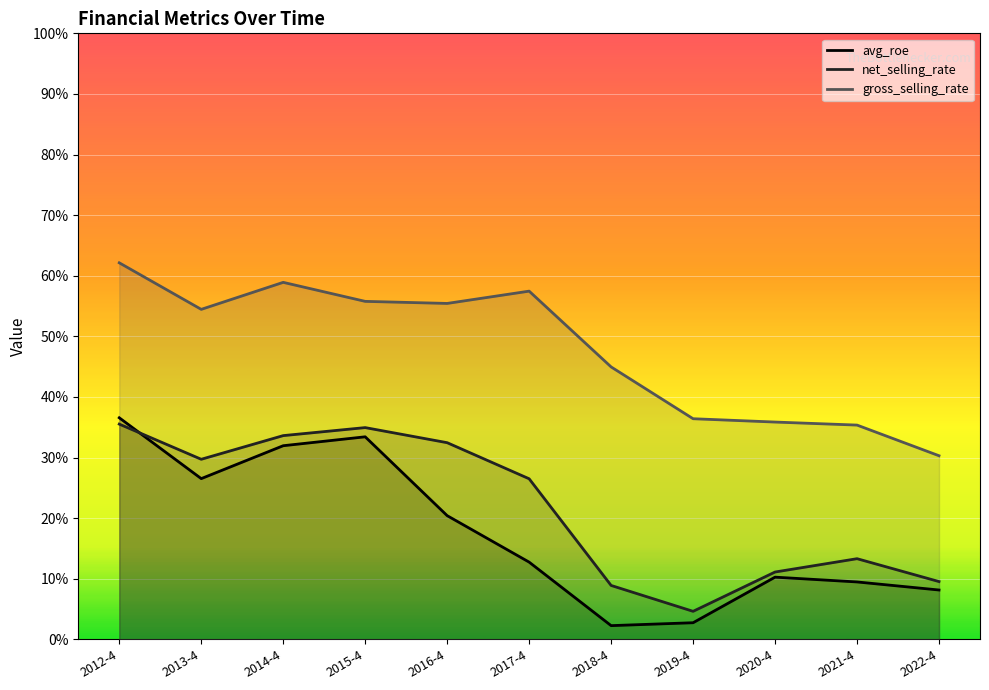

The value of net_selling_rate at 2012-4 is 35.5. True or false?

True